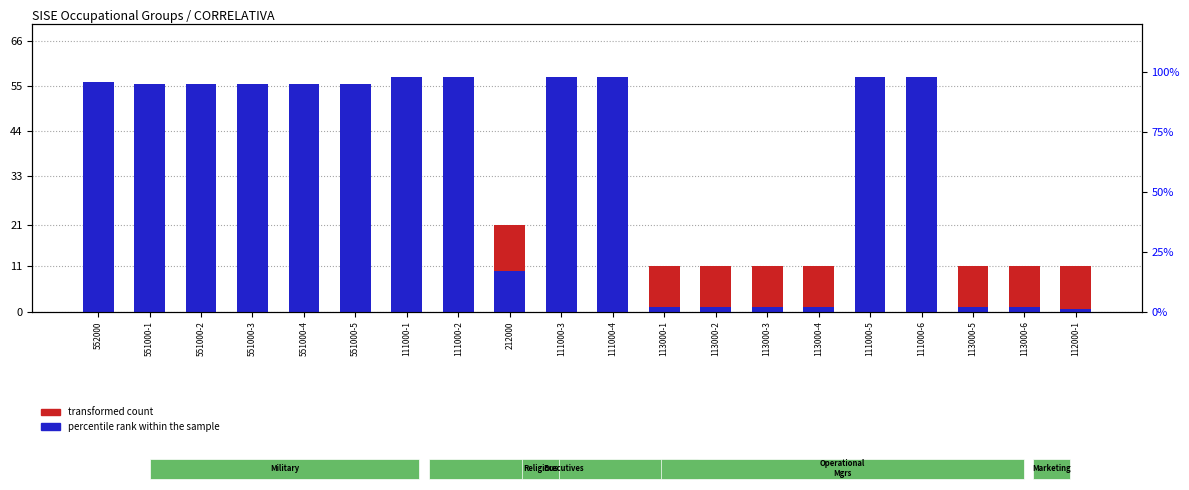

Which has a higher value, 111000-4 or 113000-1?

111000-4